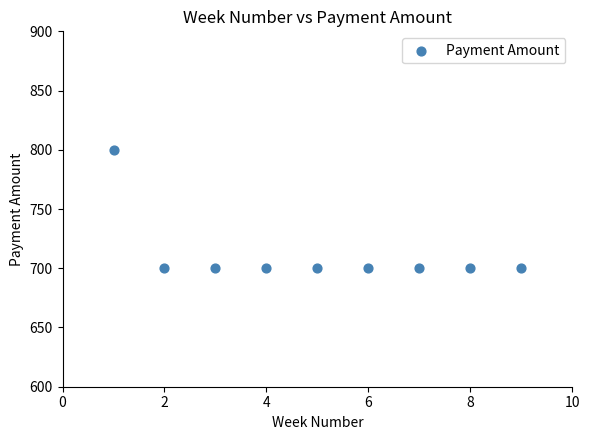

What is the average X value?

5